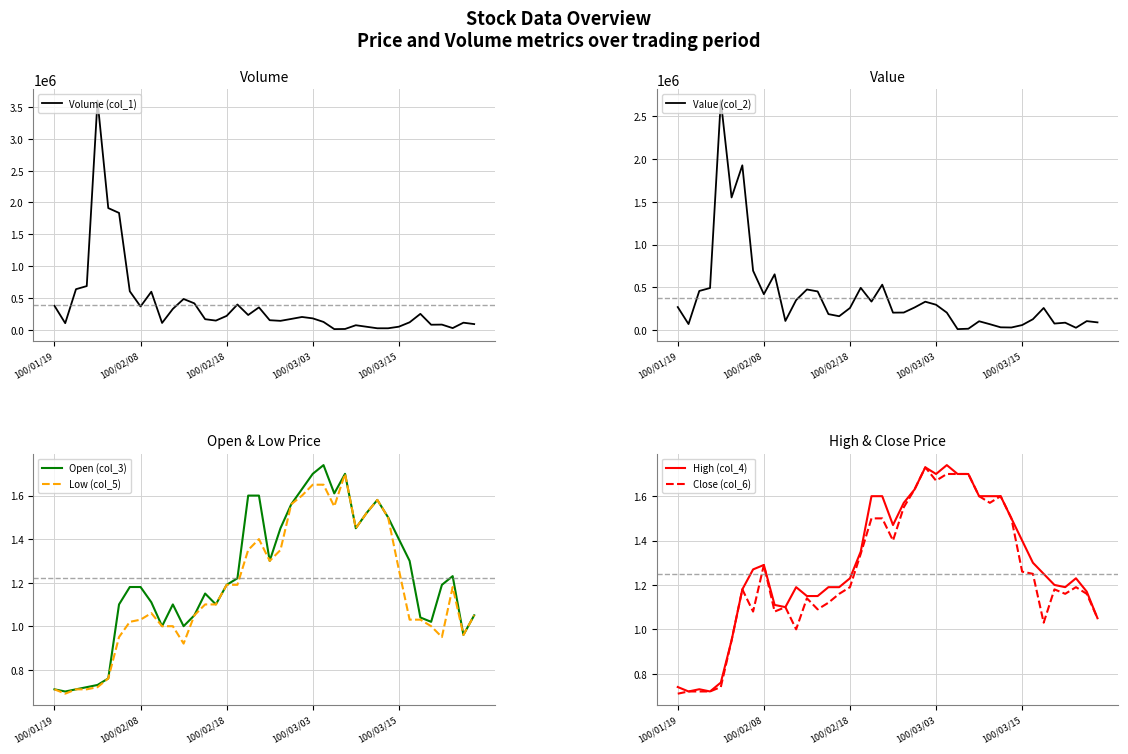

Is the value of Value (col_2) at 10 greater than the value of High (col_4) at 7?

Yes